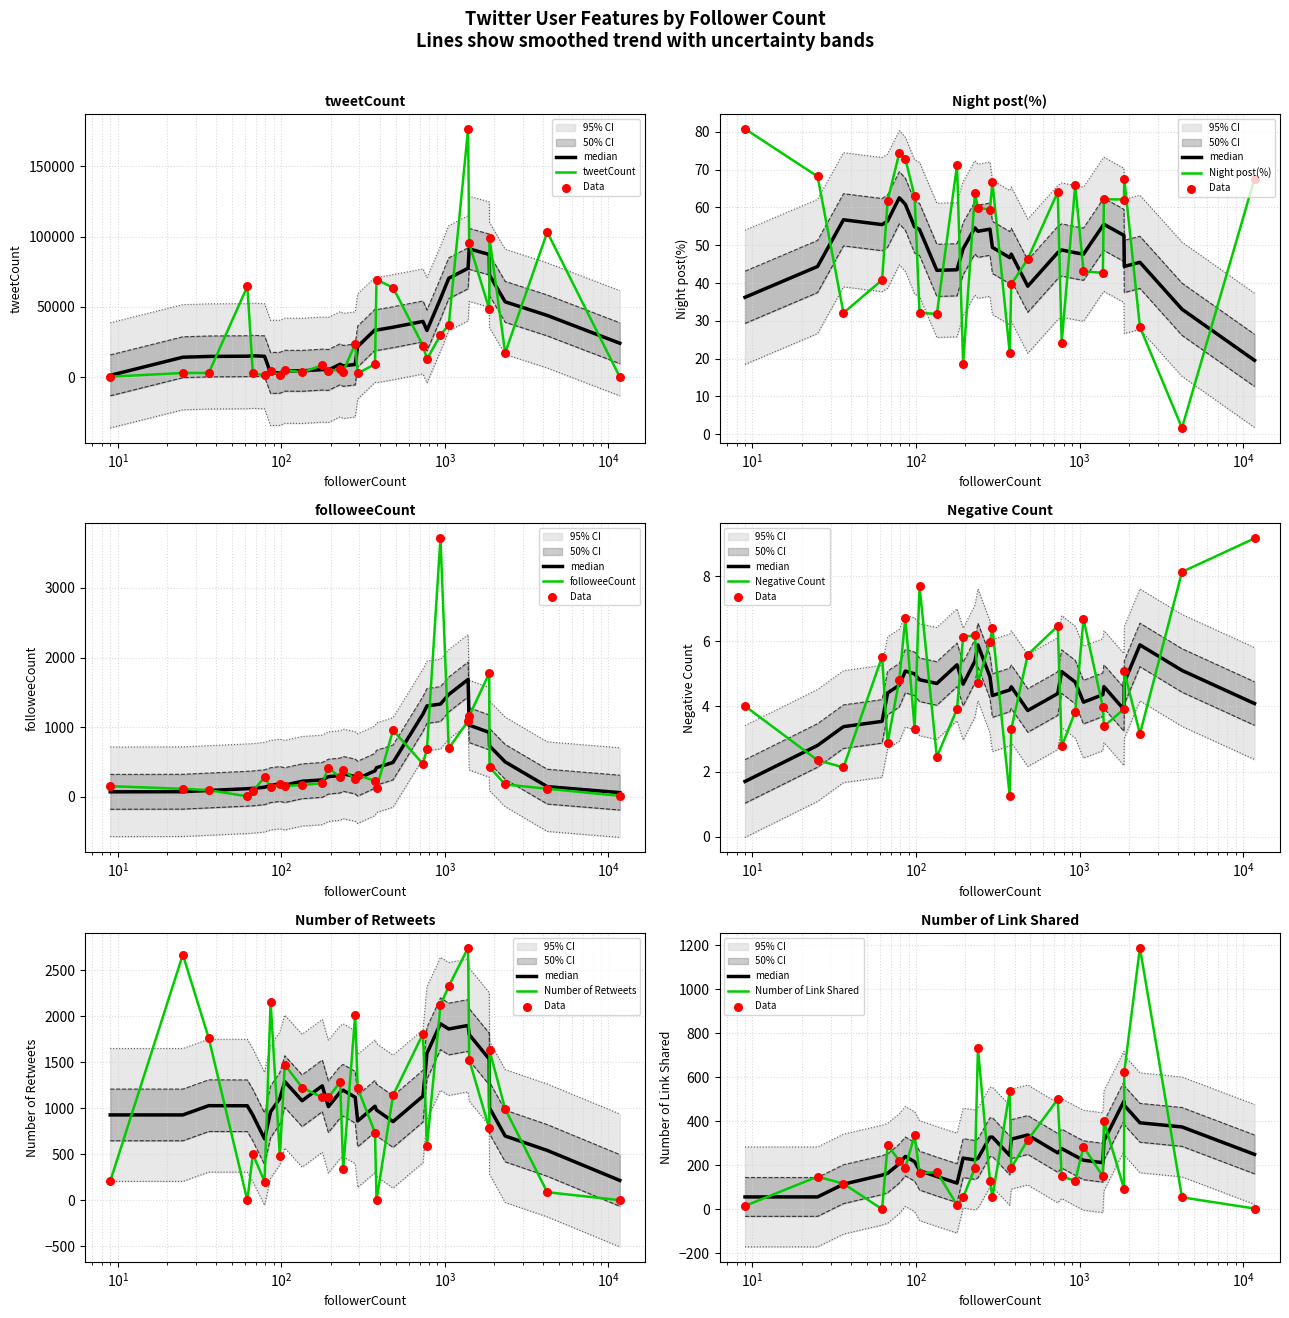

Which series has the largest Y range (max minus min)?

tweetCount